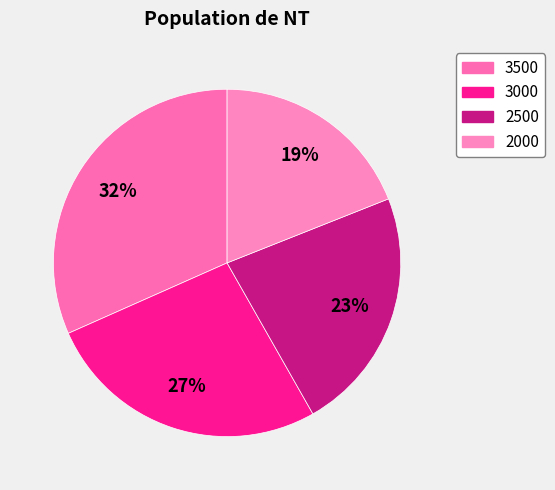

How many segments does this pie chart have?

4